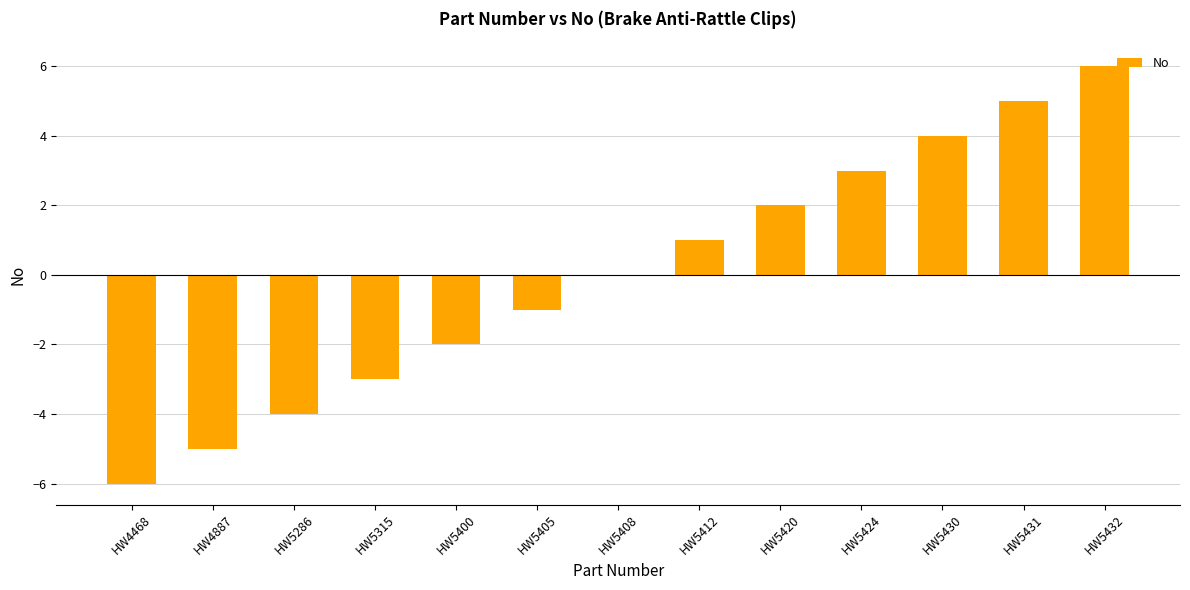

Count the number of data series in this chart.

1